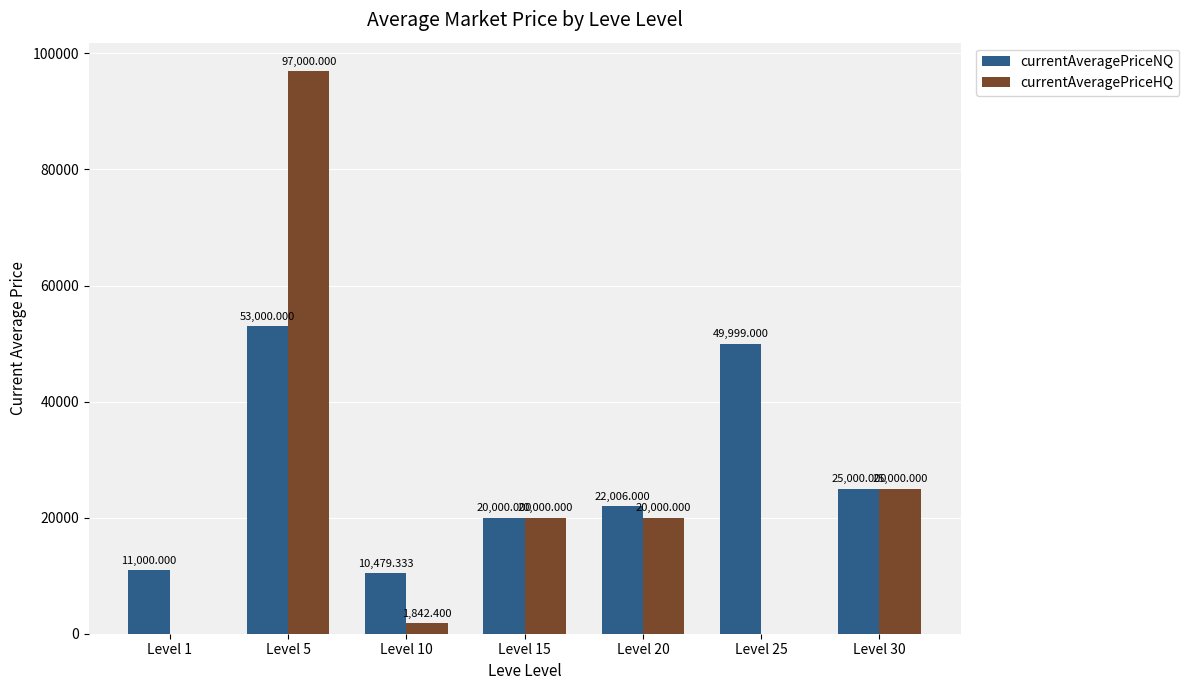

Which series has the largest total across all categories?

currentAveragePriceNQ